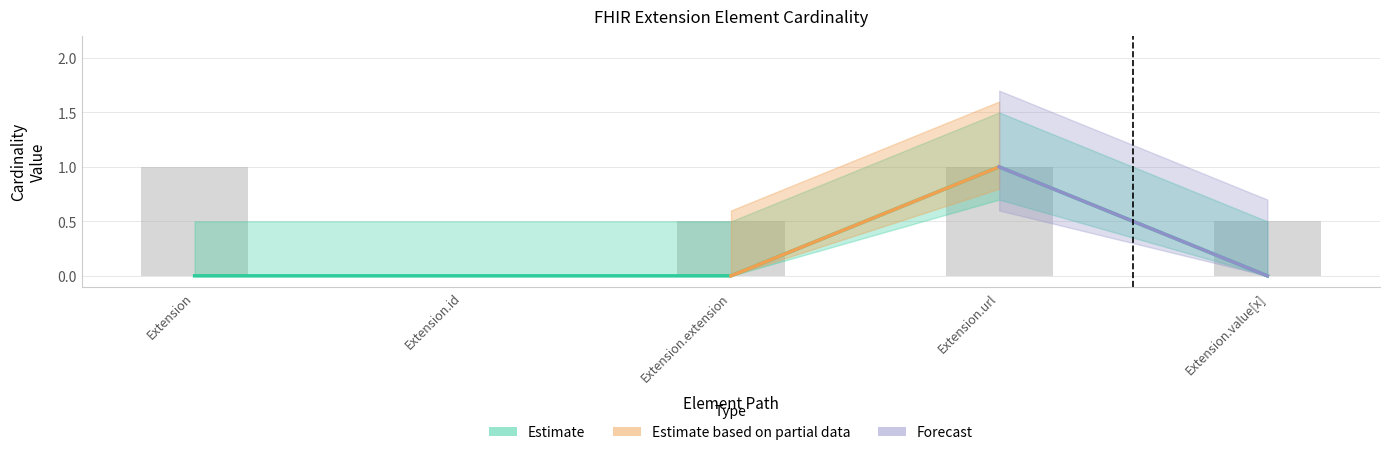

List the labels in order of value, largest first.

Extension.url, Extension, Extension.id, Extension.extension, Extension.value[x]